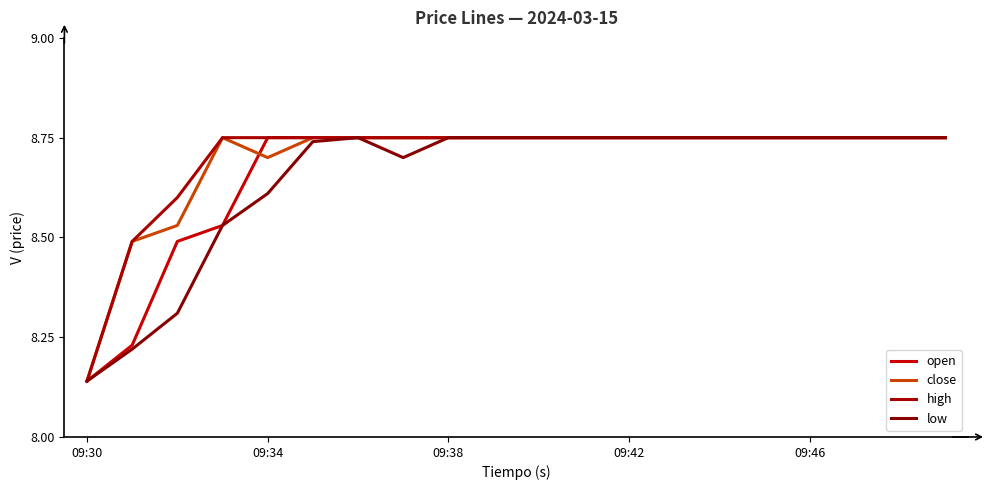

What are all the series names shown in the legend?

open, close, high, low